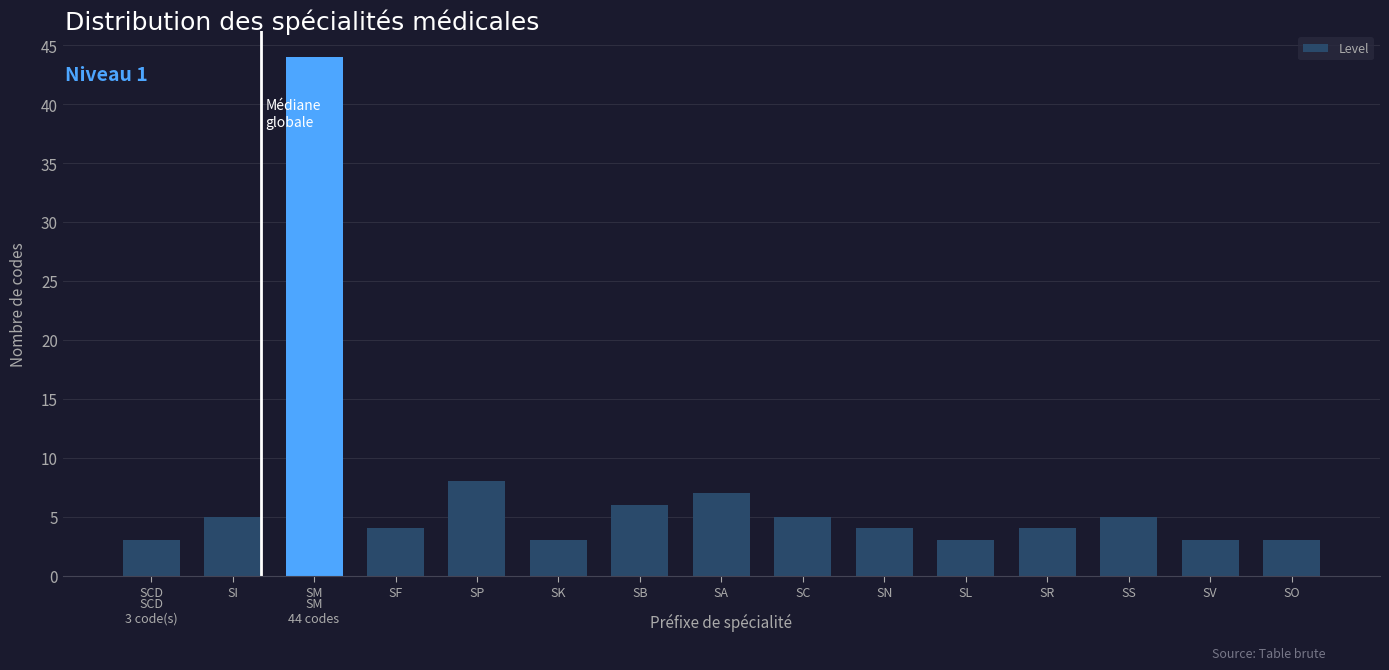

Reading left to right, transcribe all the data shown in this chart.

SCD=3	SI=5	SM=44	SF=4	SP=8	SK=3	SB=6	SA=7	SC=5	SN=4	SL=3	SR=4	SS=5	SV=3	SO=3